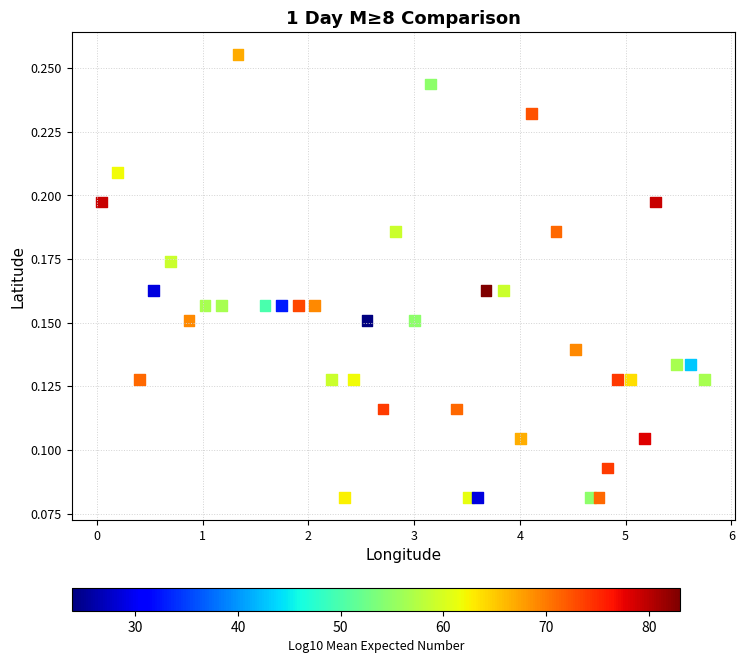

What is the range of X values (max minus min)?

5.7